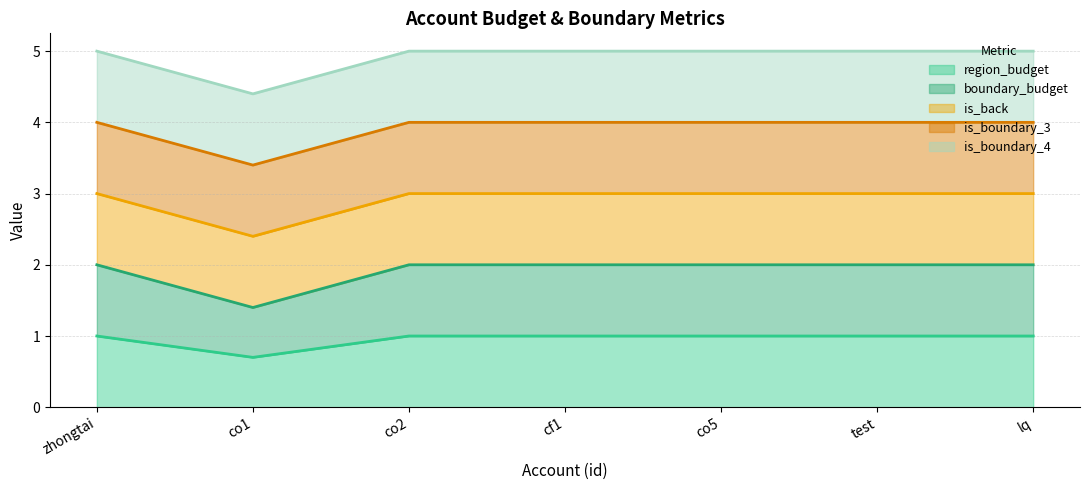

How many data points in boundary_budget (line) are less than 2?

1